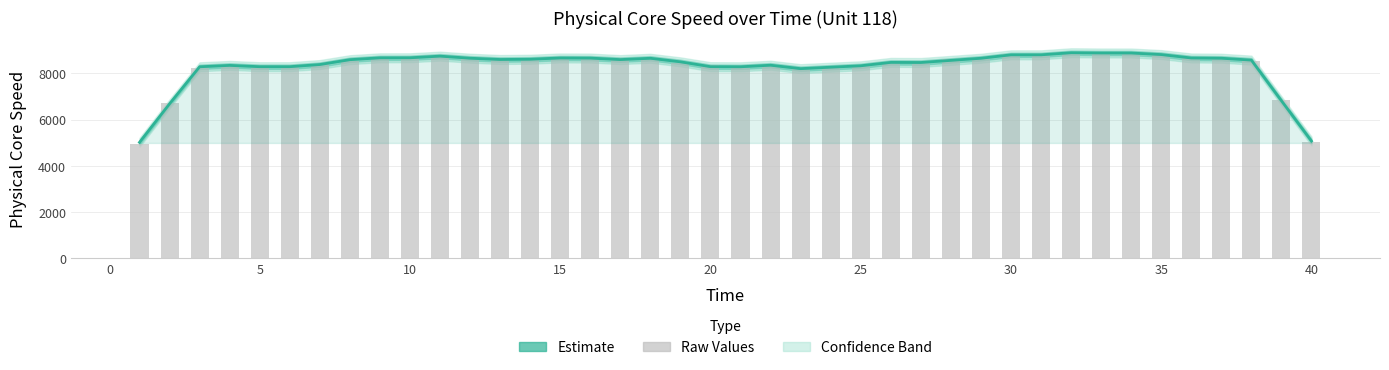

Reading left to right, extract all data points from this chart.

Estimate: 5015.9	6680.4	8281.4	8342.1	8285.3	8285.7	8378.4	8588.0	8669.0	8670.7	8741.4	8651.8	8596.6	8607.3	8662.2	8657.5	8592.4	8649.1	8495.8	8287.1	8282.1	8349.0	8200.8	8263.7	8324.3	8471.3	8466.8	8558.4	8649.9	8797.6	8798.7	8888.5	8877.9	8877.0	8809.2	8662.4	8651.4	8570.1	6815.1	5071.8
Raw Speed (bars): 4963.4	6733.3	8228.5	8320.8	8232.0	8263.9	8402.7	8535.3	8694.5	8723.2	8760.4	8677.0	8579.6	8587.7	8686.8	8681.8	8645.2	8629.7	8443.3	8340.4	8229.1	8296.5	8178.9	8245.0	8302.8	8450.0	8444.9	8610.7	8628.9	8822.4	8823.6	8941.1	8930.7	8901.3	8828.6	8686.9	8669.8	8548.8	6833.8	5050.2